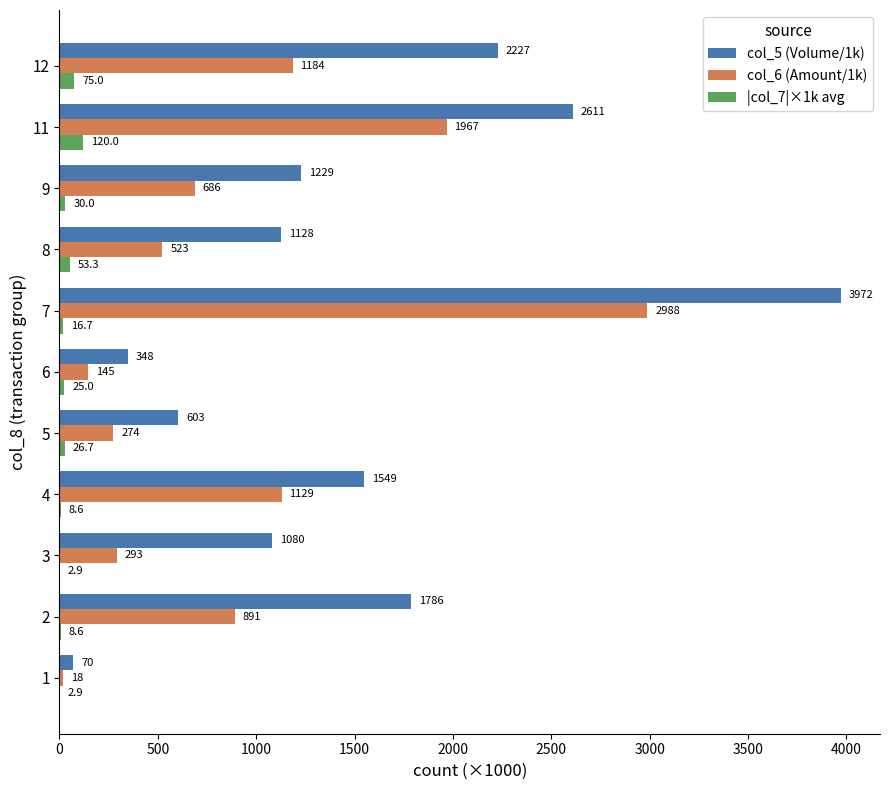

At which label does col_5 (Volume/1k) reach its peak?

7